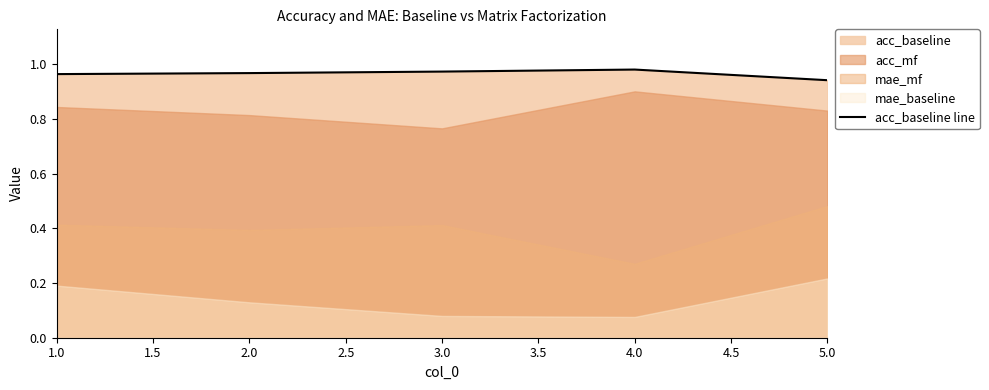

True or false: acc_baseline line has a value of 1.6 at 5.0.

False